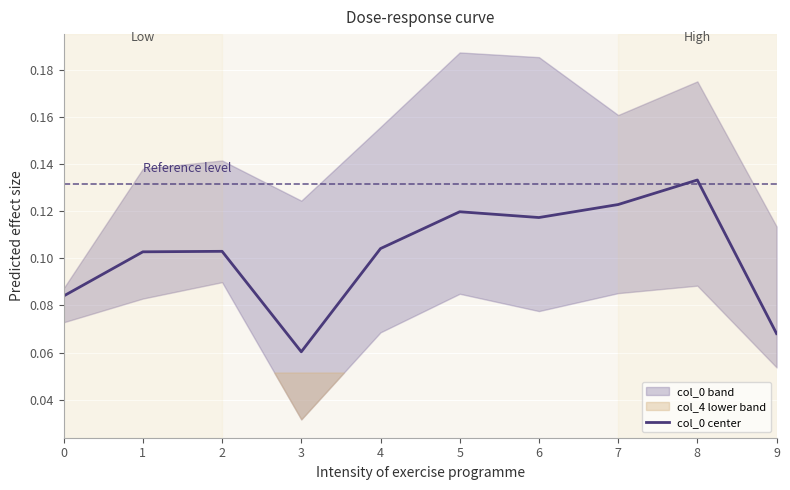

Where is the data nearest to the value 0?

3